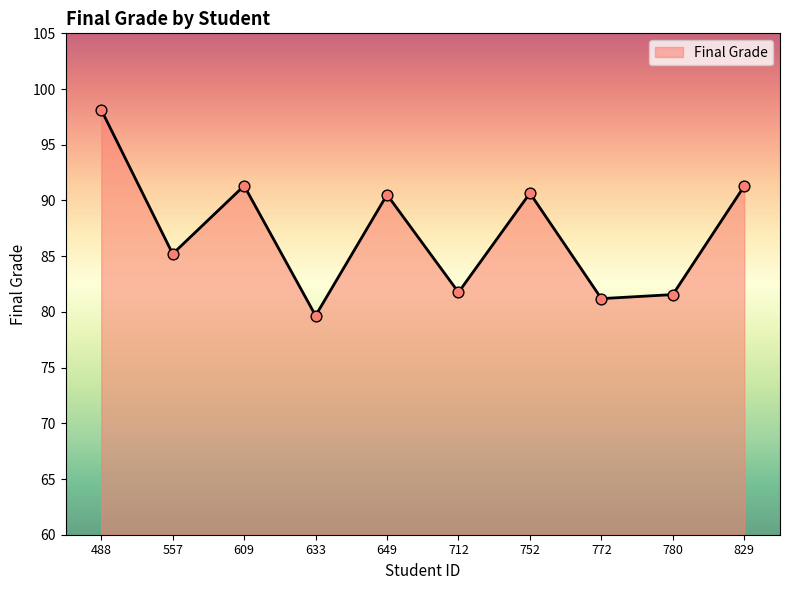

Approximately how many times larger is the value at 633 compared to 752?

0.9